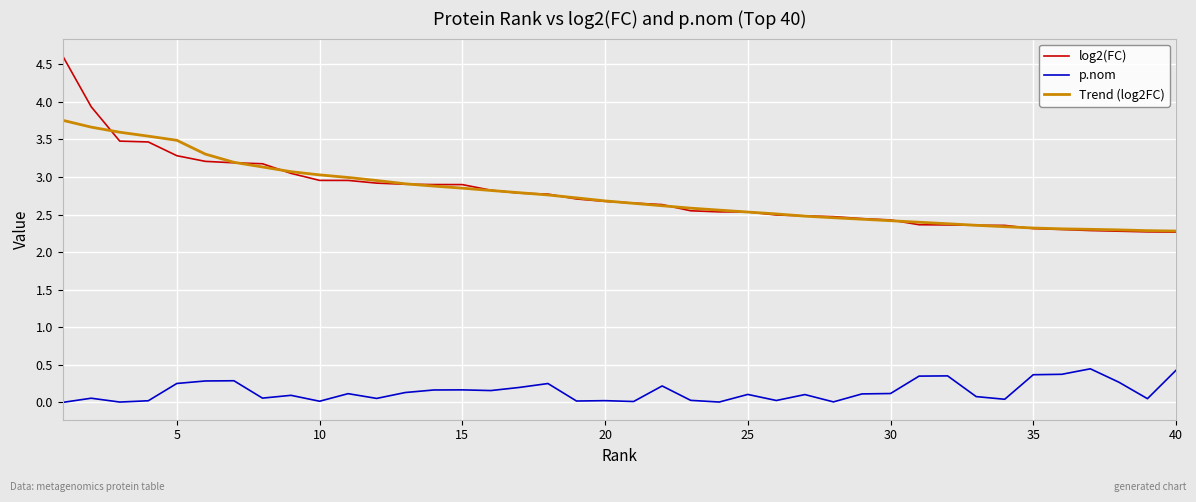

Rank the series by their maximum value, from lowest to highest.

p.nom, Trend (log2FC), log2(FC)